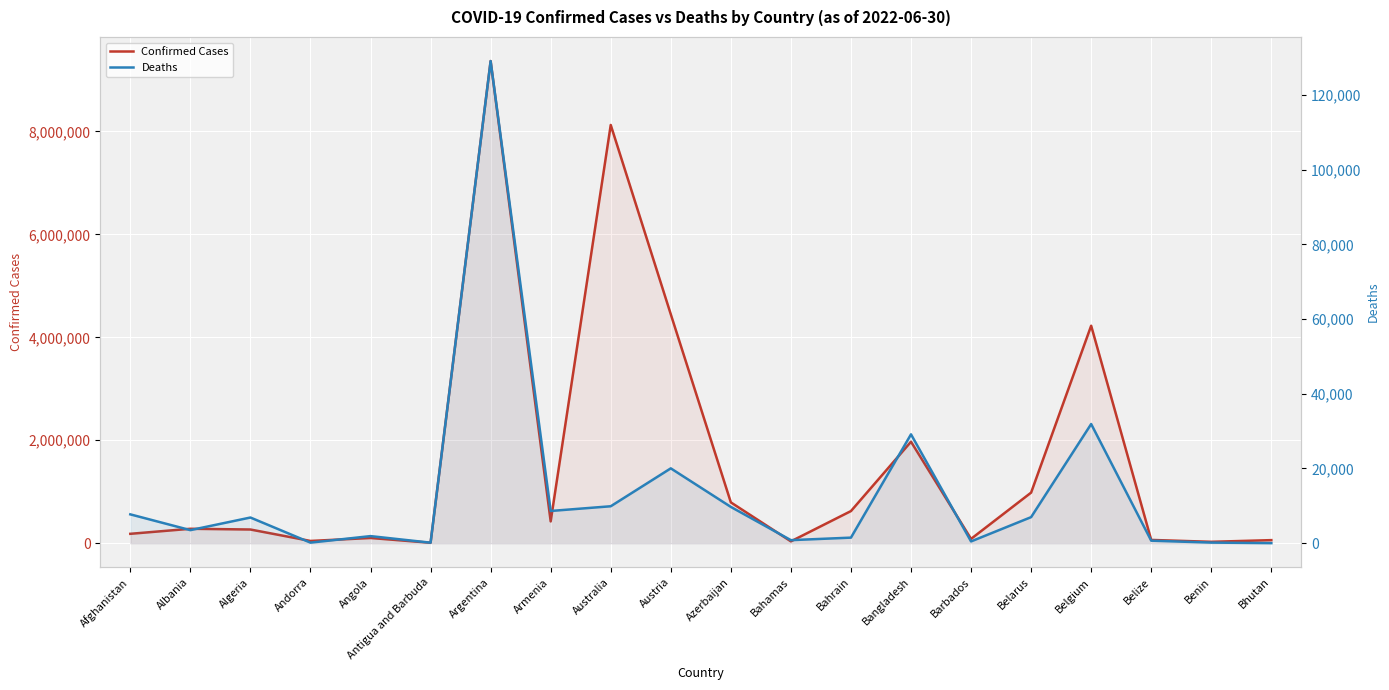

Reading left to right, list all the values displayed in this chart.

Confirmed Cases: Afghanistan=182403	Albania=280298	Algeria=266073	Andorra=43774	Angola=101320	Antigua and Barbuda=8625	Argentina=9367172	Armenia=423243	Australia=8125516	Austria=4447278	Azerbaijan=793176	Bahamas=35902	Bahrain=624269	Bangladesh=1971602	Barbados=84095	Belarus=982867	Belgium=4225222	Belize=63795	Benin=27122	Bhutan=59729
Deaths: Afghanistan=7722	Albania=3499	Algeria=6875	Andorra=153	Angola=1900	Antigua and Barbuda=141	Argentina=129070	Armenia=8629	Australia=9890	Austria=20037	Azerbaijan=9717	Bahamas=817	Bahrain=1492	Bangladesh=29145	Barbados=476	Belarus=6978	Belgium=31903	Belize=679	Benin=163	Bhutan=21